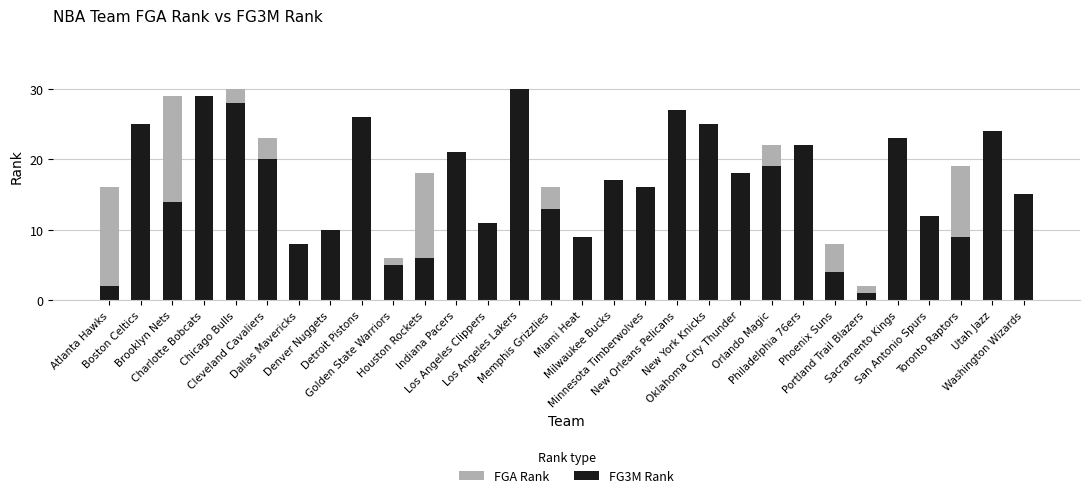

Is it true that FG3M Rank equals 5 at New York Knicks?

False